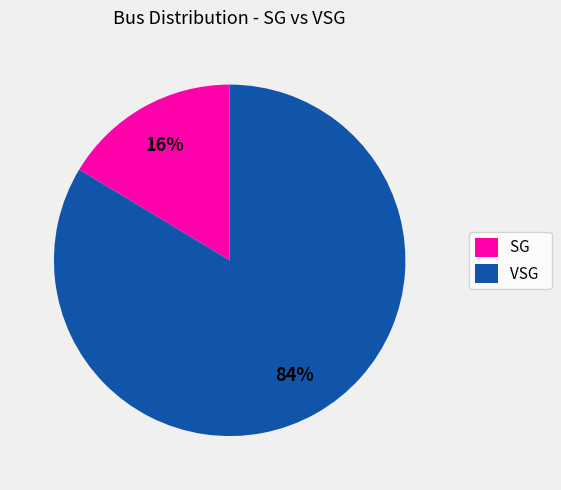

Is it true that VSG is 84% of the pie?

True